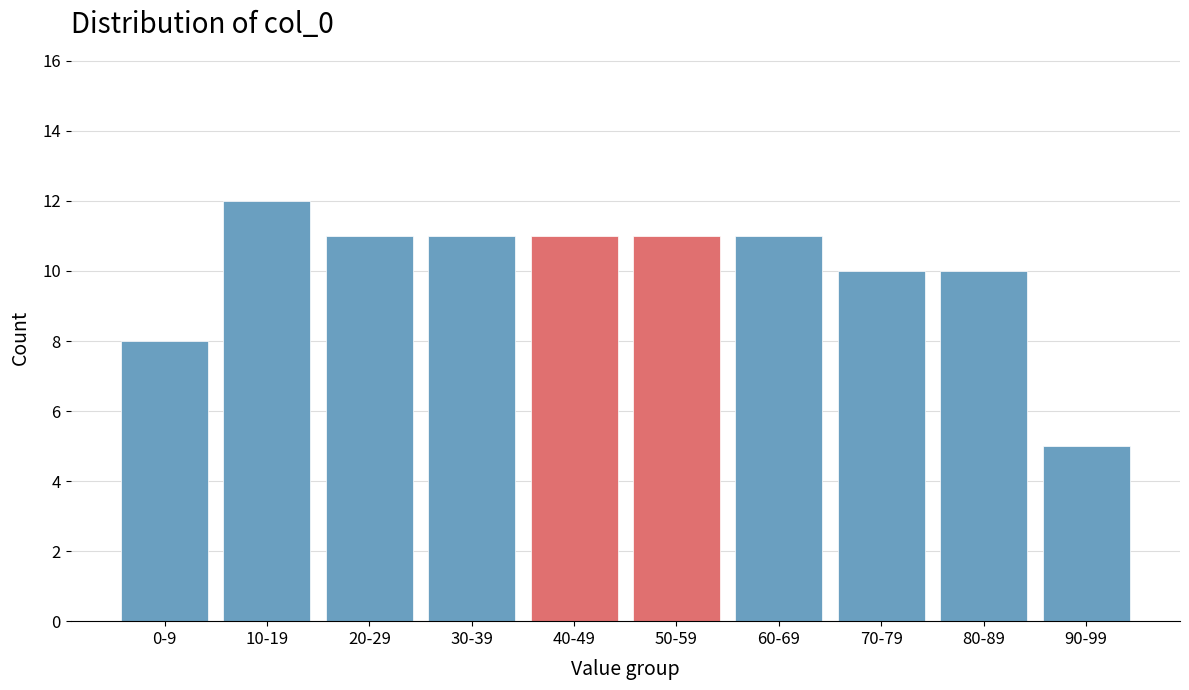

Reading left to right, what are all the values shown in this chart?

0-9=8	10-19=12	20-29=11	30-39=11	40-49=11	50-59=11	60-69=11	70-79=10	80-89=10	90-99=5